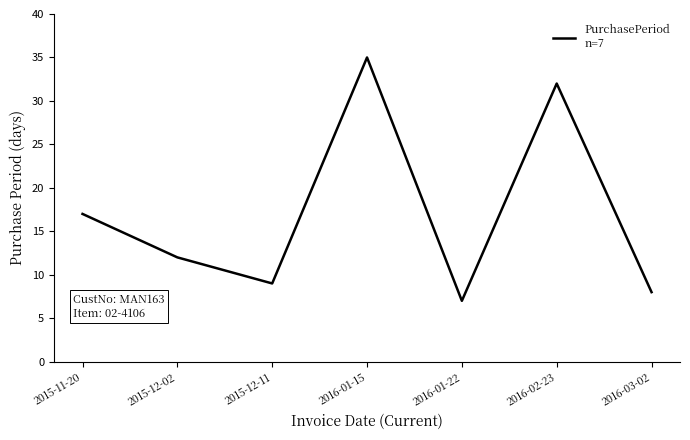

What position from the left is 2016-02-23?

6